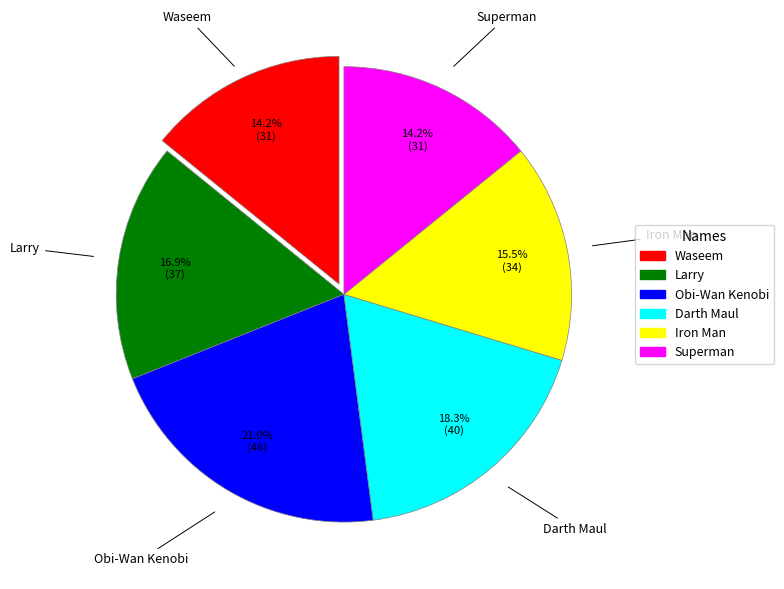

Count the number of slices in the pie.

6